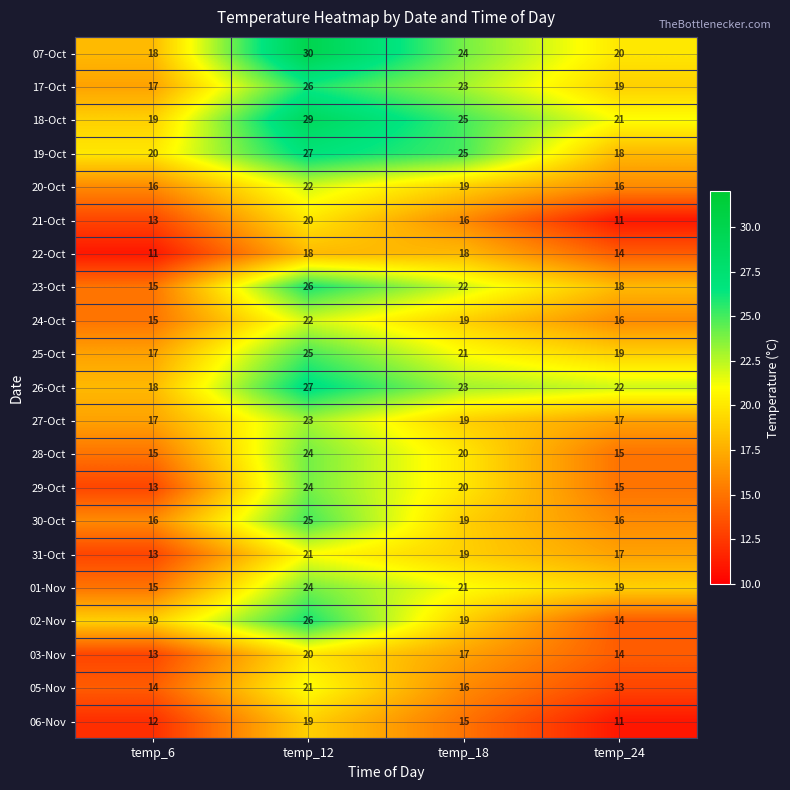

Which series changed the most between temp_12 and temp_24?

02-Nov